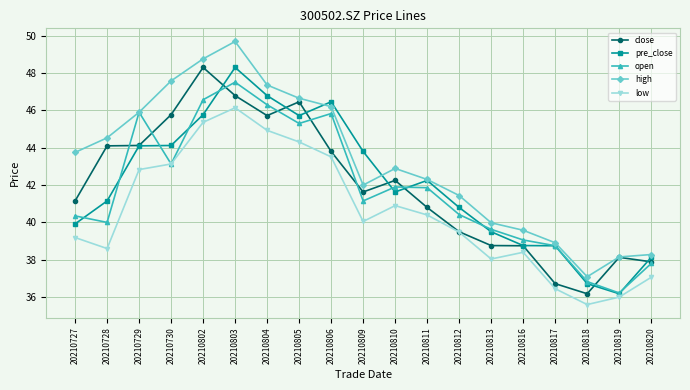

What is the difference between the low values at 20210802 and 20210816?

7.0